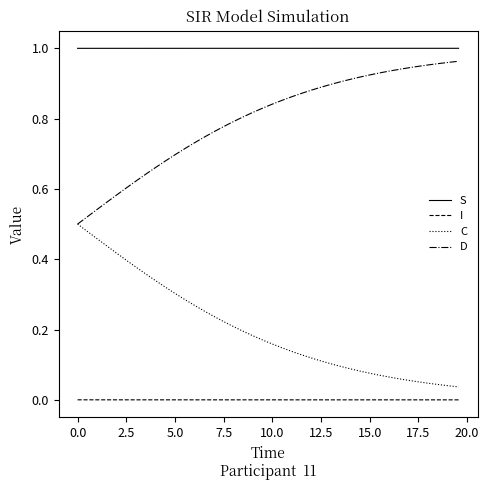

True or false: I and S cross at least once.

False